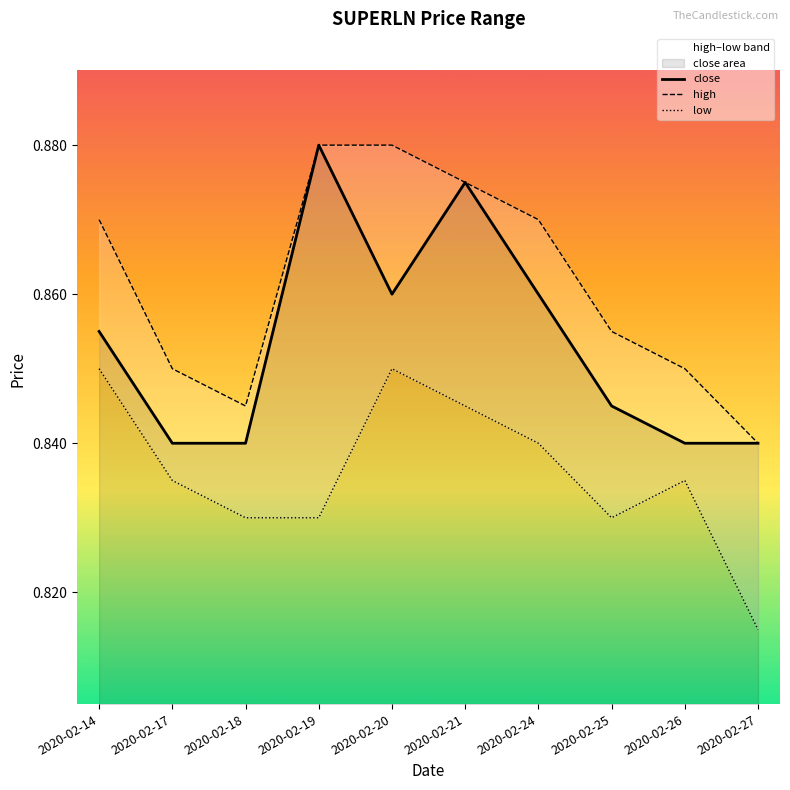

List the series in order of their overall mean, lowest first.

low, close, high